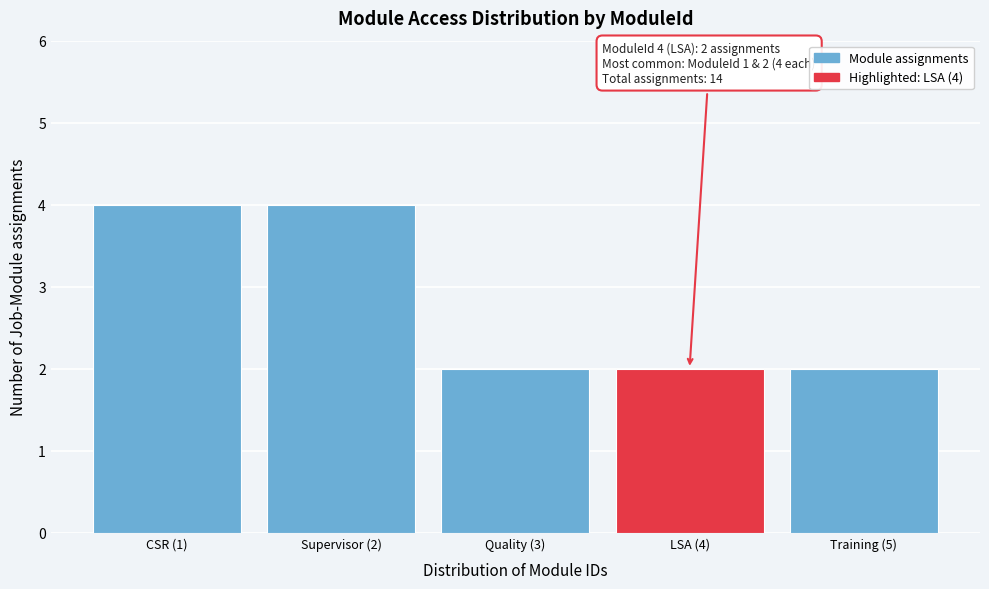

Reading left to right, extract all data points from this chart.

CSR (1)=4	Supervisor (2)=4	Quality (3)=2	LSA (4)=2	Training (5)=2